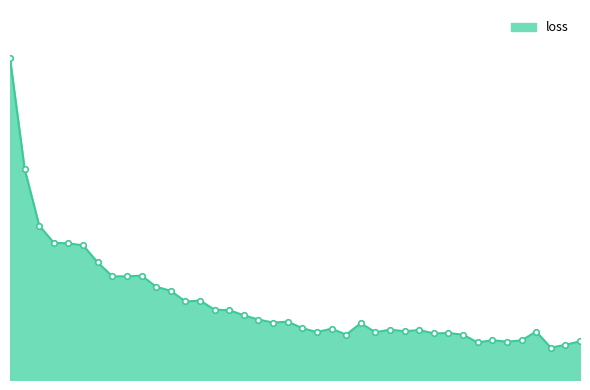

How many interior local peaks (higher than both neighbors) does the data have?

10